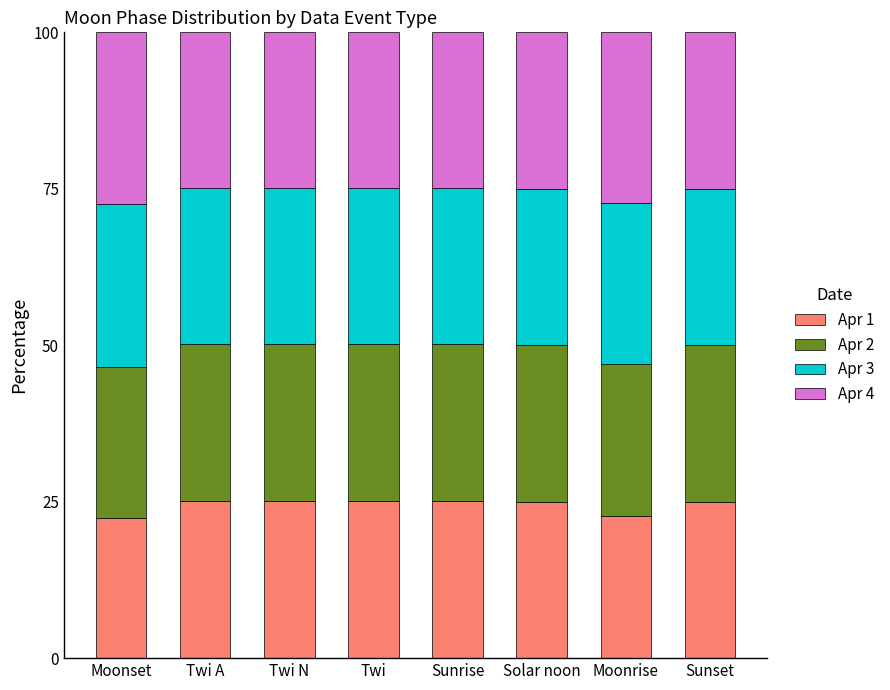

What is the total value across all series at Twi A?

100.0